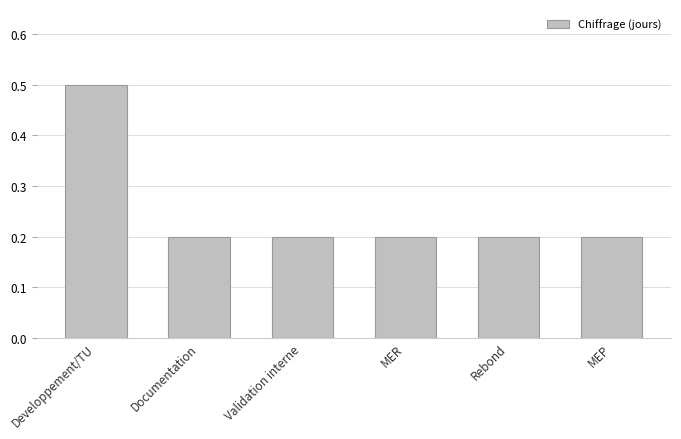

Reading left to right, list all the values displayed in this chart.

Developpement/TU=0.5	Documentation=0.2	Validation interne=0.2	MER=0.2	Rebond=0.2	MEP=0.2